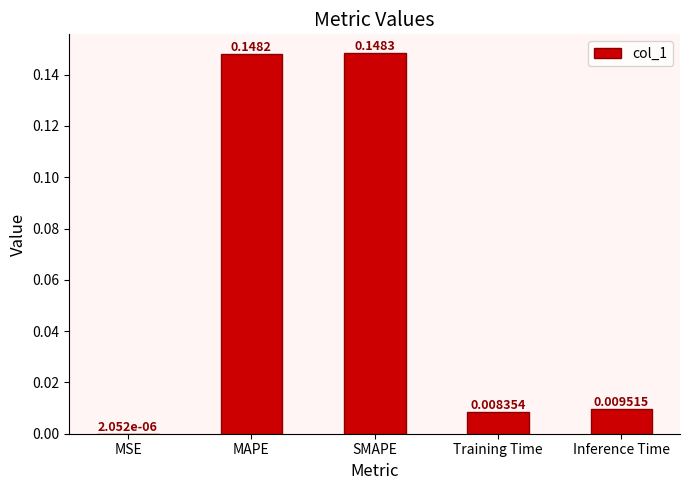

Which category has the highest value across all series?

SMAPE